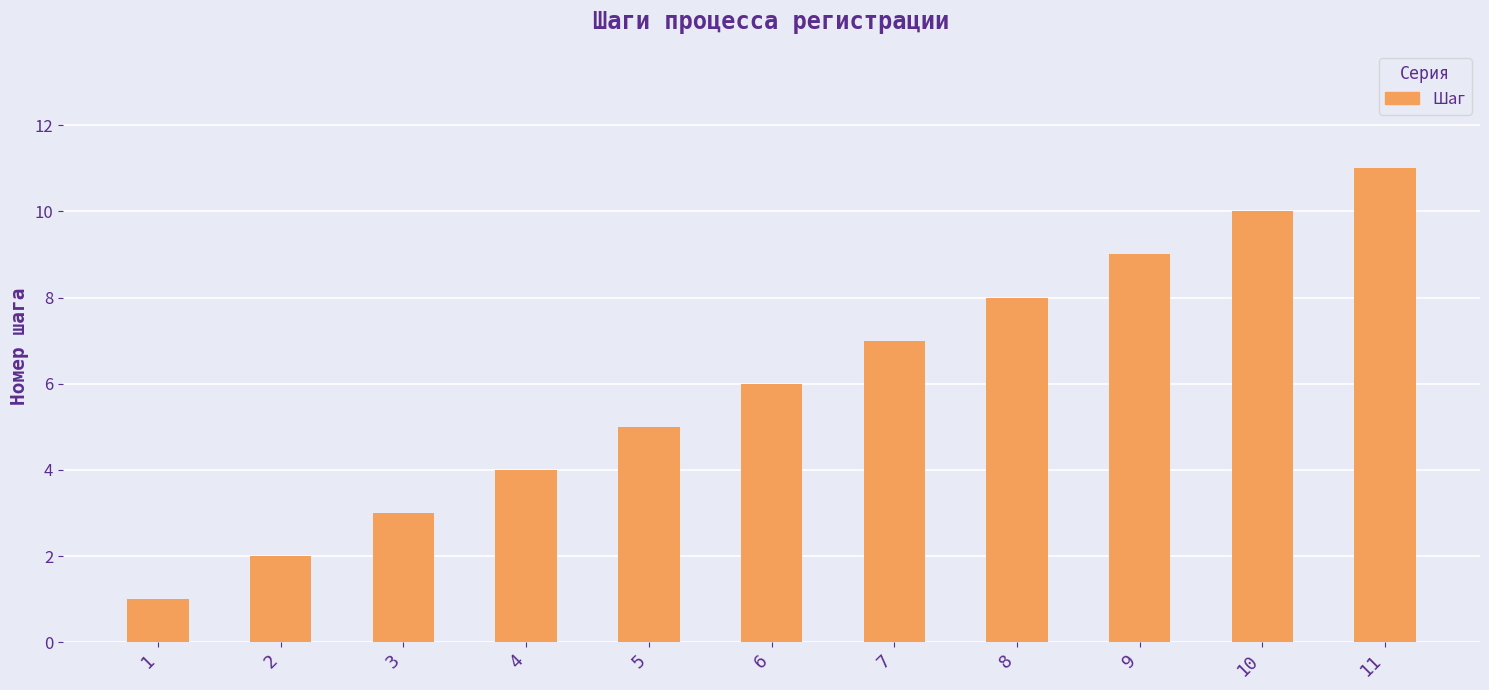

Reading left to right, extract all data points from this chart.

1	2	3	4	5	6	7	8	9	10	11